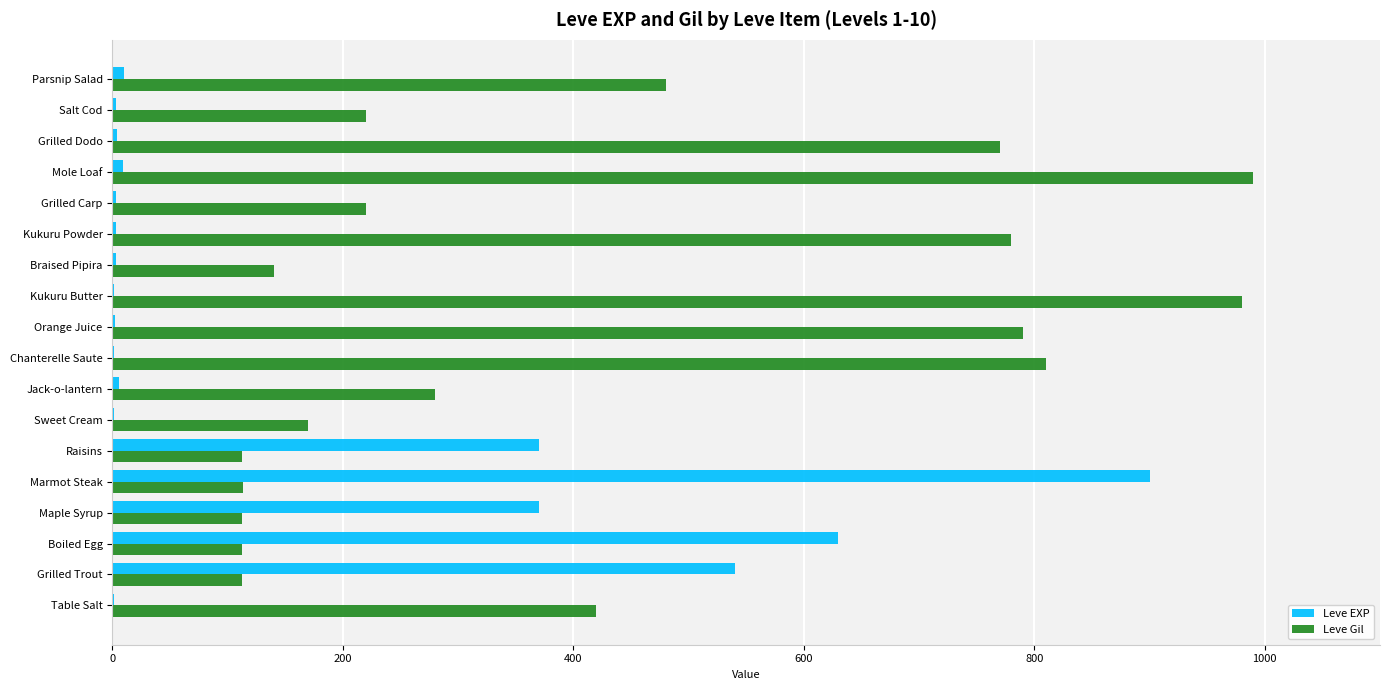

At which label is Leve Gil closest to 551?

Parsnip Salad